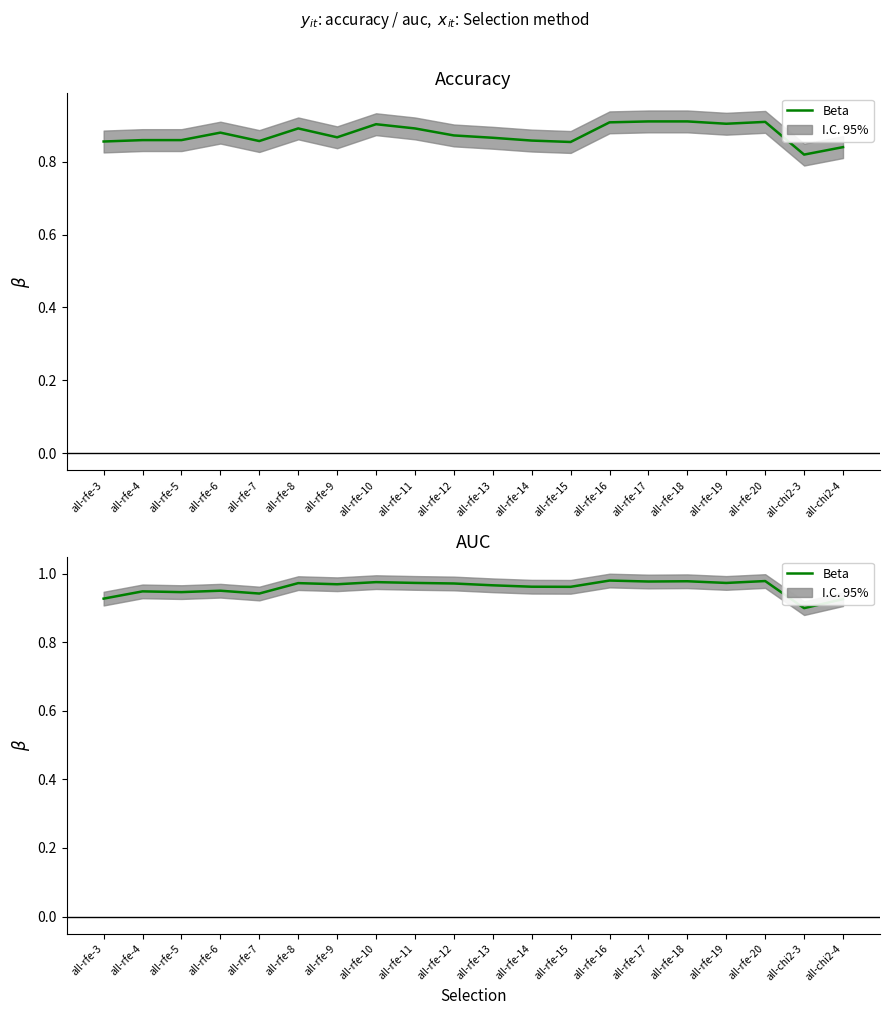

Reading left to right, transcribe all the data shown in this chart.

all-rfe-3=0.9	all-rfe-4=0.9	all-rfe-5=0.9	all-rfe-6=1.0	all-rfe-7=0.9	all-rfe-8=1.0	all-rfe-9=1.0	all-rfe-10=1.0	all-rfe-11=1.0	all-rfe-12=1.0	all-rfe-13=1.0	all-rfe-14=1.0	all-rfe-15=1.0	all-rfe-16=1.0	all-rfe-17=1.0	all-rfe-18=1.0	all-rfe-19=1.0	all-rfe-20=1.0	all-chi2-3=0.9	all-chi2-4=0.9